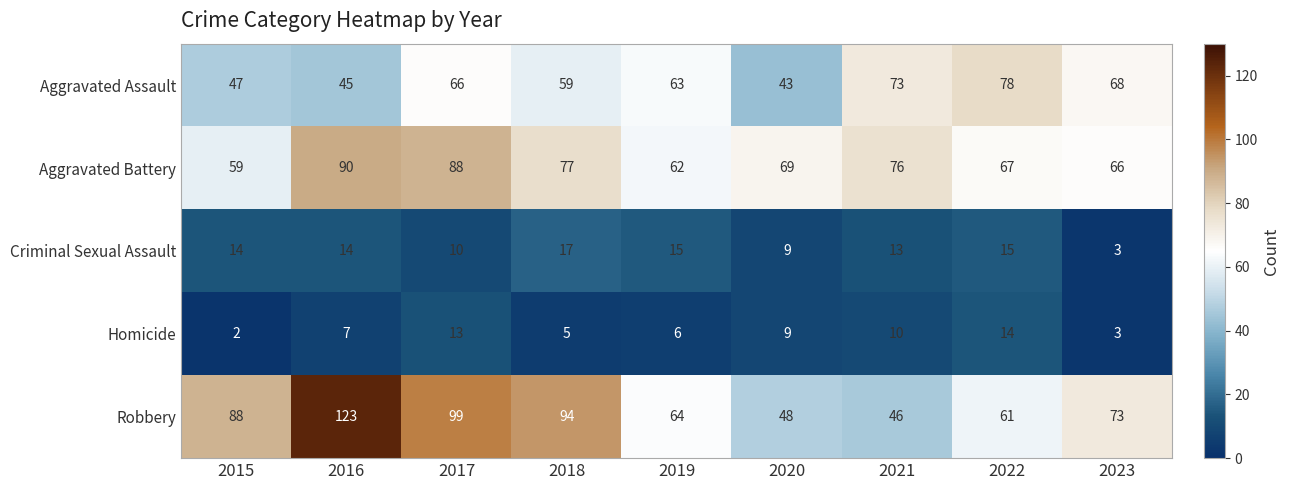

What is the smallest value displayed?

2